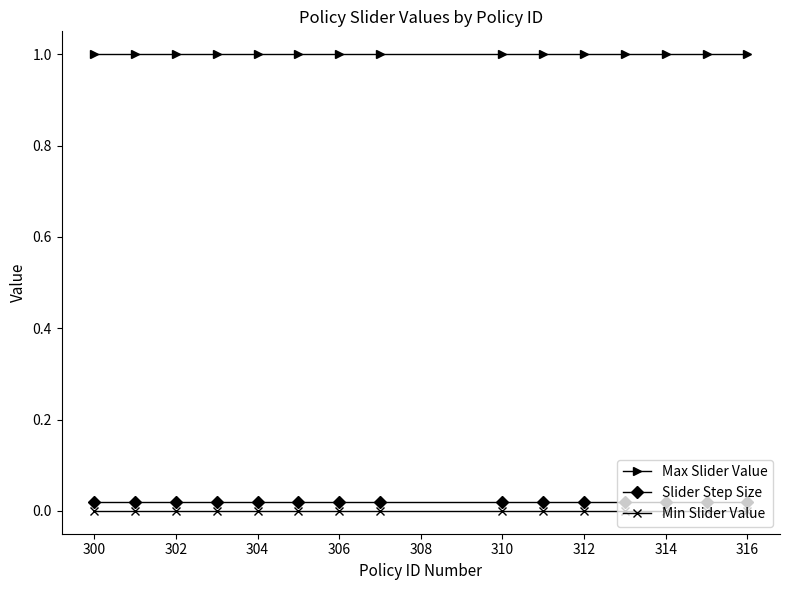

What is the value of the Max Slider Value point at the 1st from the left?

1.0